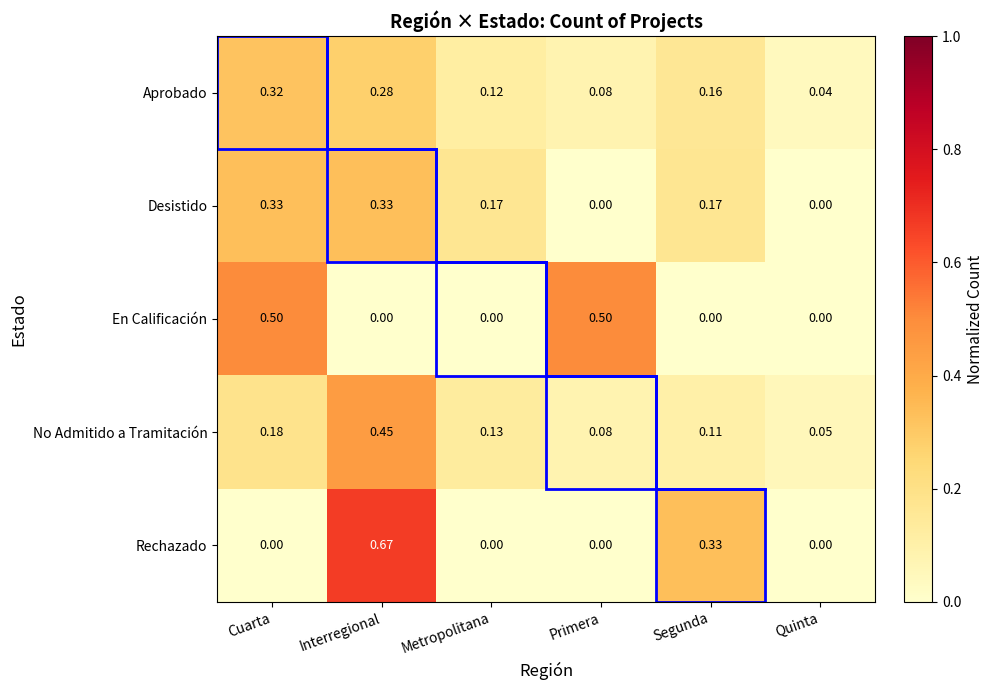

Rank the categories by Desistido value from highest to lowest.

Cuarta, Interregional, Metropolitana, Segunda, Primera, Quinta